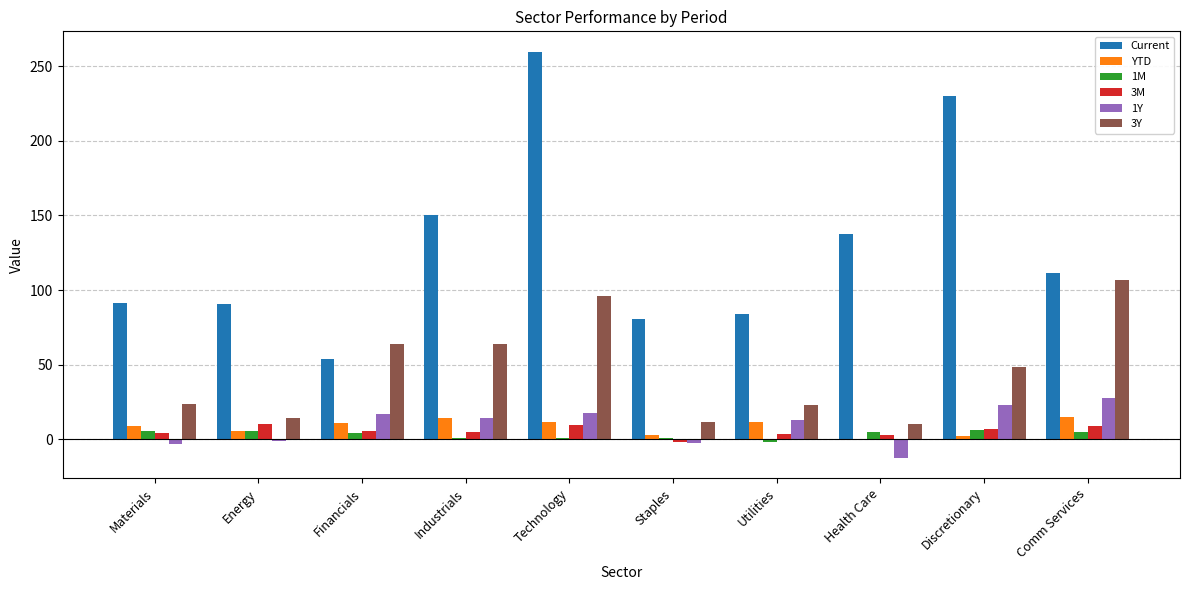

The value of YTD at Staples is 2.6. True or false?

True